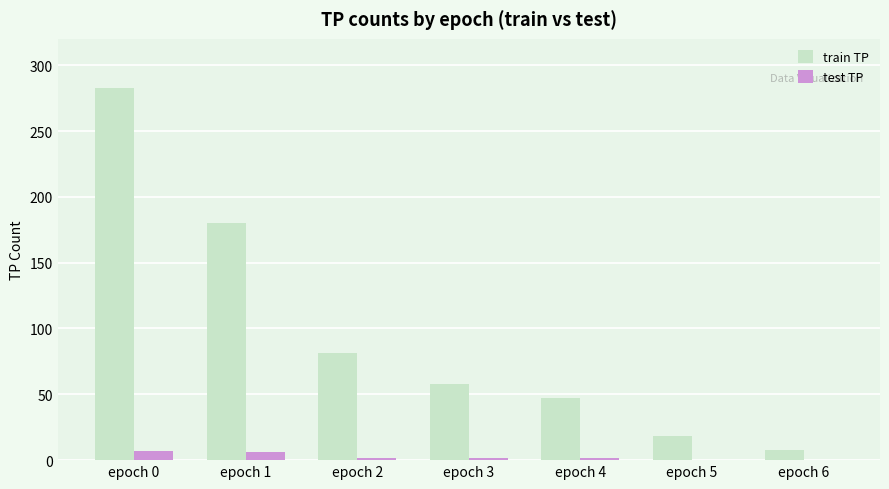

Between epoch 0 and epoch 1, which series saw the biggest shift?

train TP